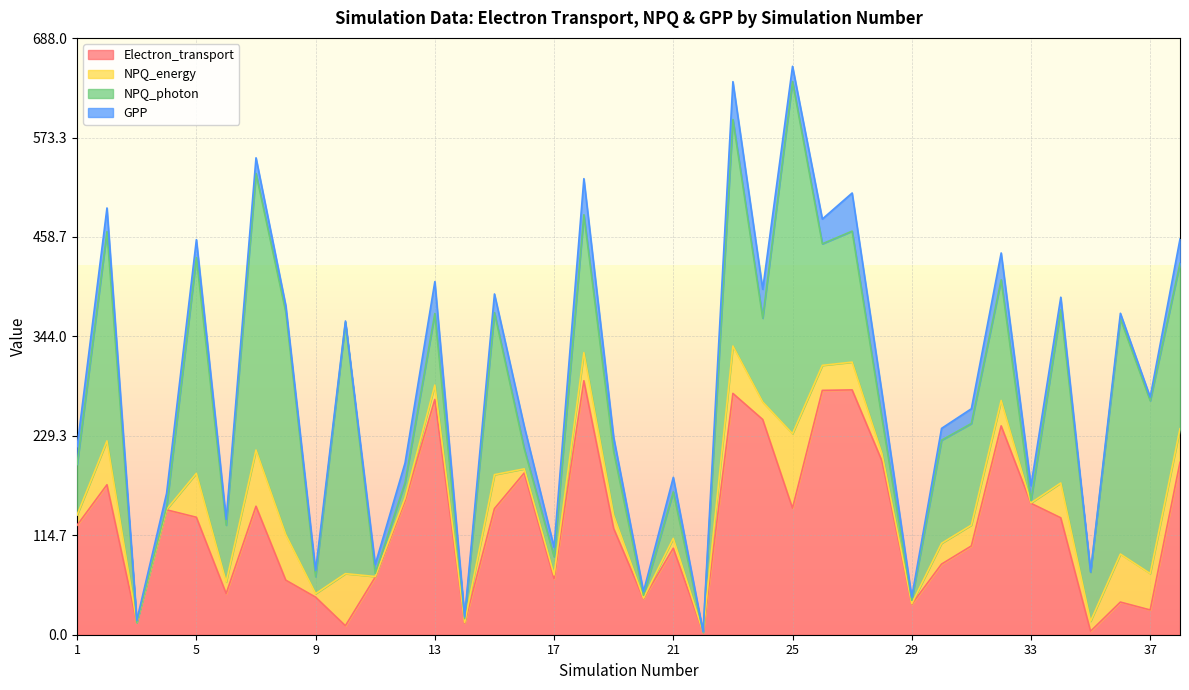

Reading right to left, extract all data points from this chart.

Electron_transport: 198.8	28.5	37.6	4.0	134.8	151.5	240.8	102.4	81.4	35.1	200.5	282.3	281.8	145.9	248.2	278.2	2.9	99.8	41.6	122.5	292.9	64.7	186.6	145.4	13.4	271.3	154.1	66.4	10.3	43.3	62.9	148.2	47.5	135.4	144.0	14.1	172.9	126.3
NPQ_energy: 38.8	42.0	55.4	11.6	40.2	0.5	29.3	24.1	24.0	0.8	8.4	32.0	28.9	85.9	20.2	54.7	0.0	11.4	0.6	15.3	32.4	4.3	4.7	39.2	0.8	16.6	3.5	0.7	60.1	4.0	52.6	64.8	13.4	50.7	0.5	0.0	50.6	11.9
NPQ_photon: 190.8	199.3	271.4	56.5	199.8	2.5	139.1	117.1	118.9	3.8	40.8	151.1	140.2	406.1	96.6	261.2	0.0	53.6	3.1	73.4	158.9	21.0	23.3	186.9	4.3	82.5	17.7	3.5	289.7	19.6	256.4	319.0	65.5	248.9	2.6	0.0	241.2	58.3
GPP: 27.9	4.1	6.2	0.4	14.4	17.2	31.0	17.0	13.6	3.6	29.3	44.0	28.5	17.6	33.3	43.6	0.5	16.7	4.3	16.3	41.6	10.8	25.6	21.5	2.2	36.8	22.6	10.4	1.7	6.9	7.5	18.0	6.7	20.6	15.8	2.4	27.3	20.5